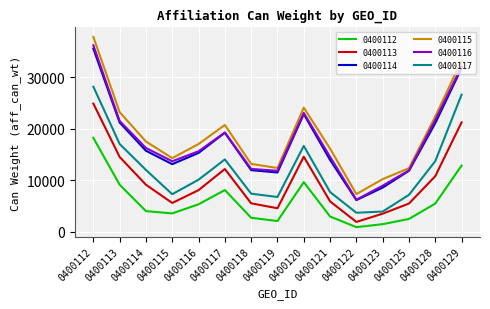

What are all the series names shown in the legend?

0400112, 0400113, 0400114, 0400115, 0400116, 0400117